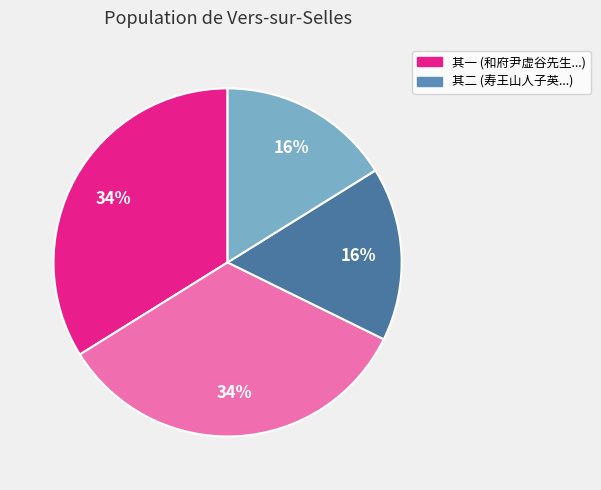

Is there a majority slice in this chart?

No